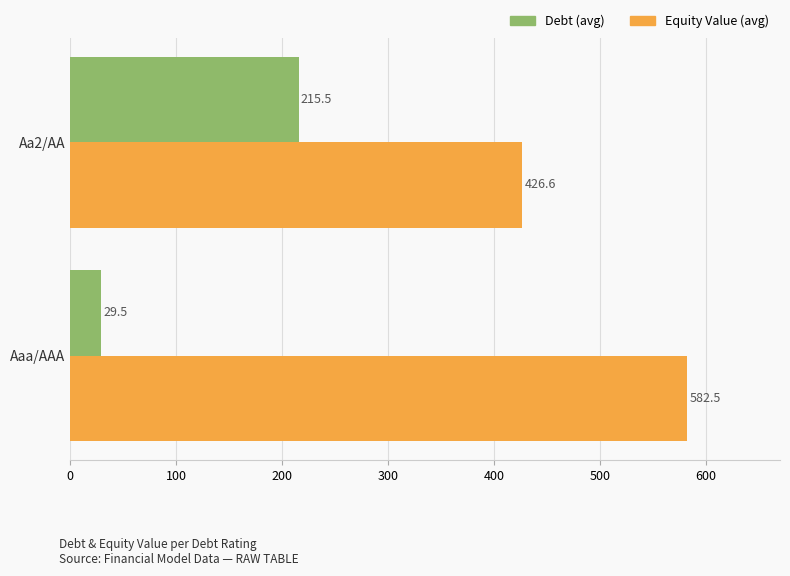

What is the average value of the Equity Value (avg) series?

504.6